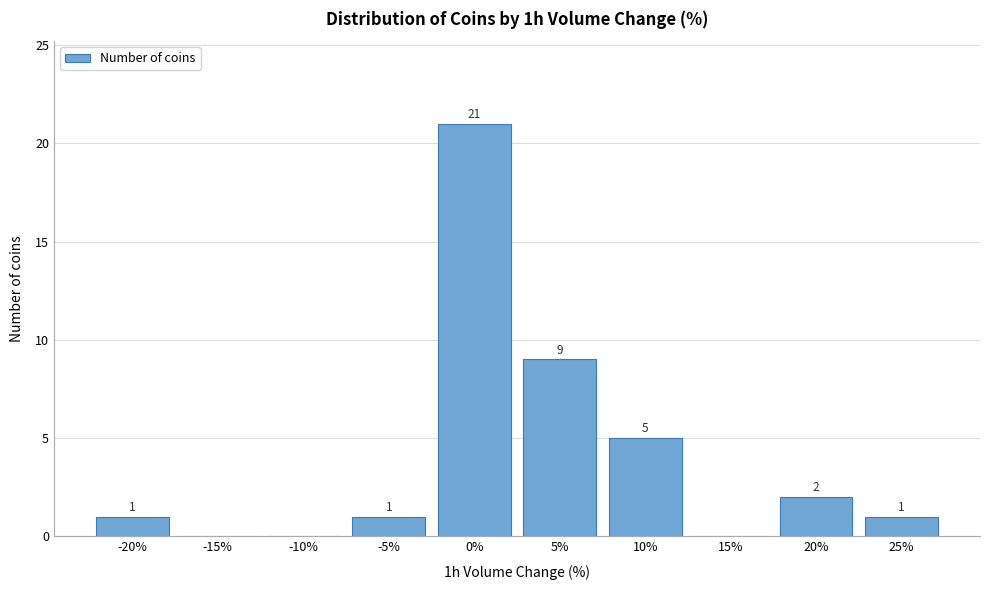

Reading left to right, extract all data points from this chart.

-20%=1	-15%=0	-10%=0	-5%=1	0%=21	5%=9	10%=5	15%=0	20%=2	25%=1